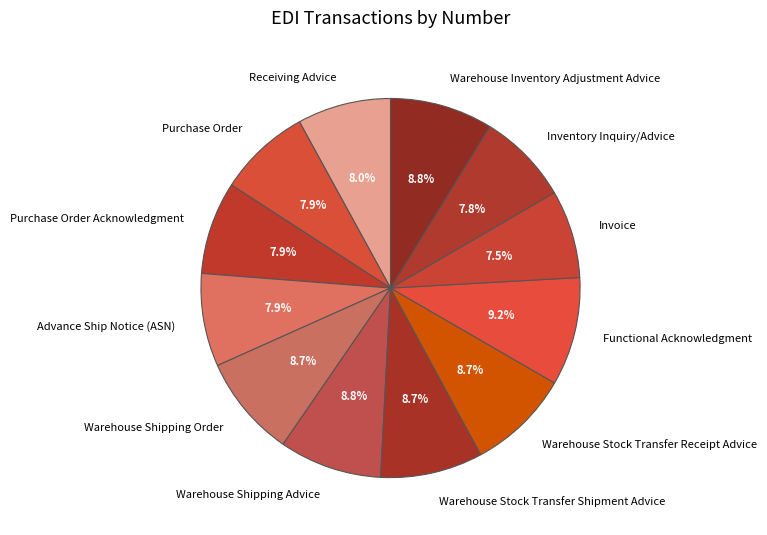

To the nearest percent, what is the difference between the Warehouse Shipping Advice and Inventory Inquiry/Advice slice percentages?

1%